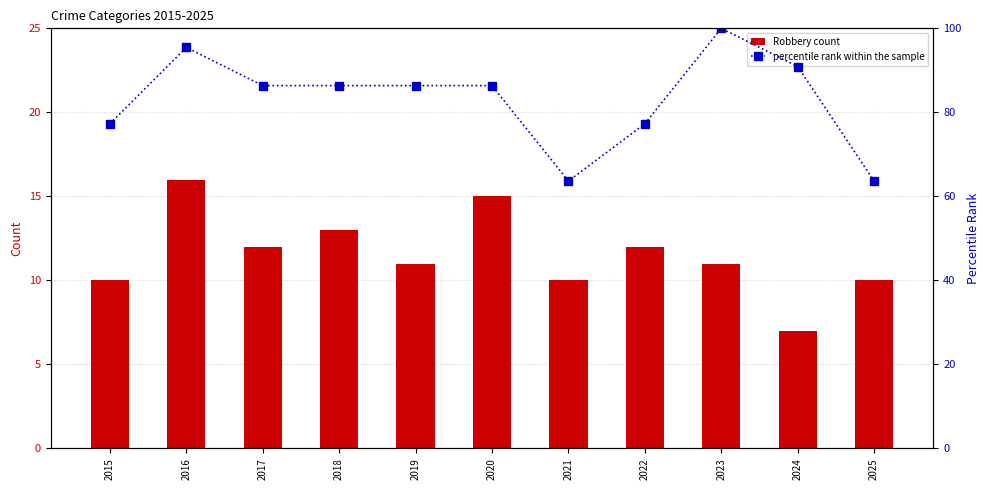

What is the value of the percentile rank within the sample bar at the 7th from the left?

63.6